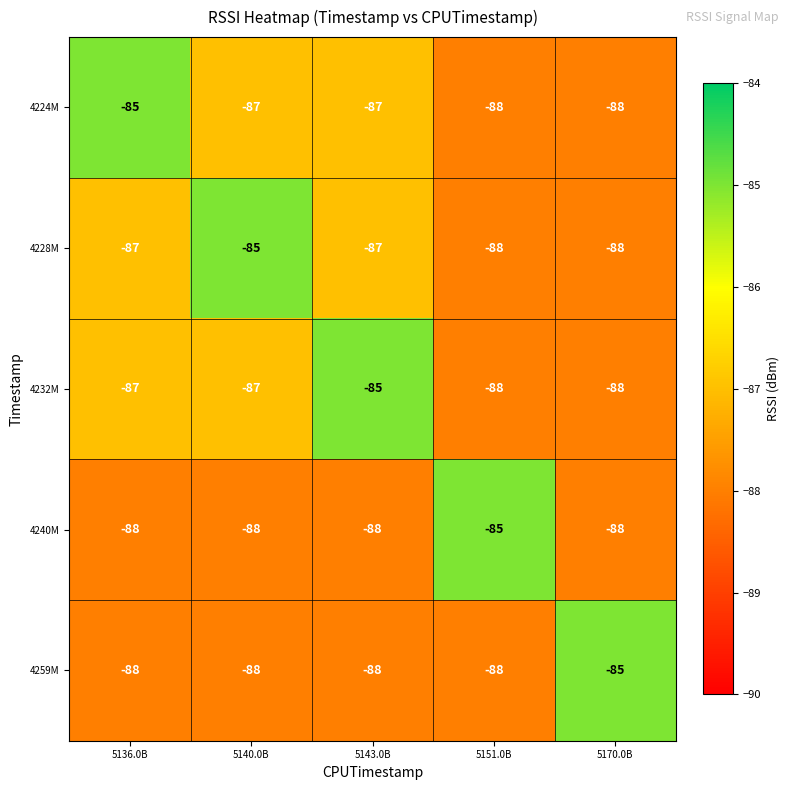

What is the greatest value displayed?

-85